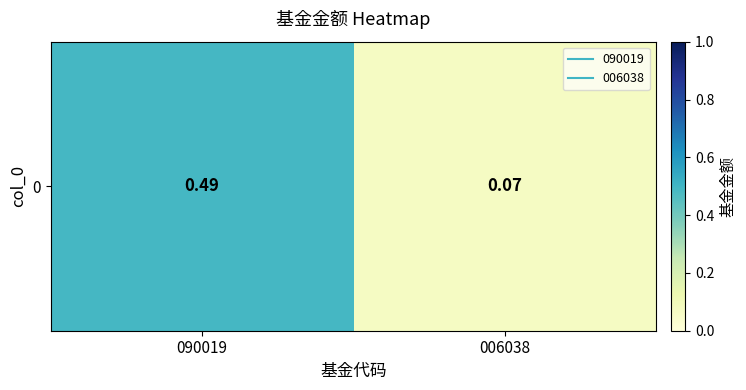

What is the sum of the values at 006038 and 090019?

0.6